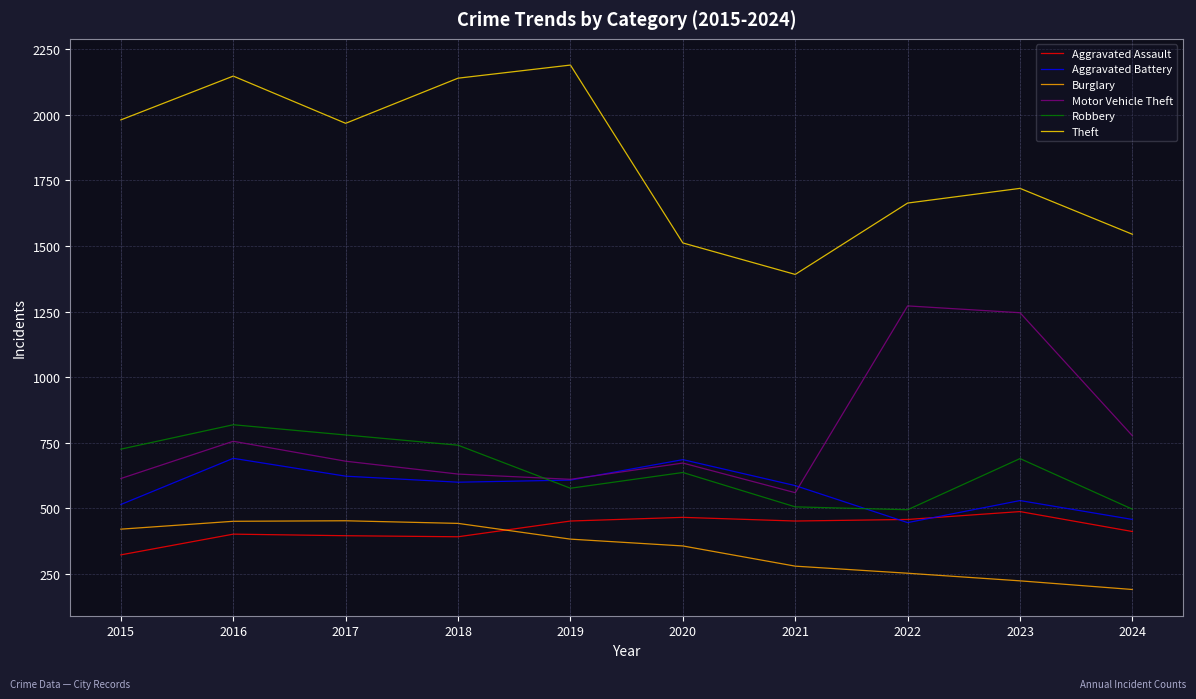

At 2016, list the series in order from smallest to largest.

Aggravated Assault, Burglary, Aggravated Battery, Motor Vehicle Theft, Robbery, Theft